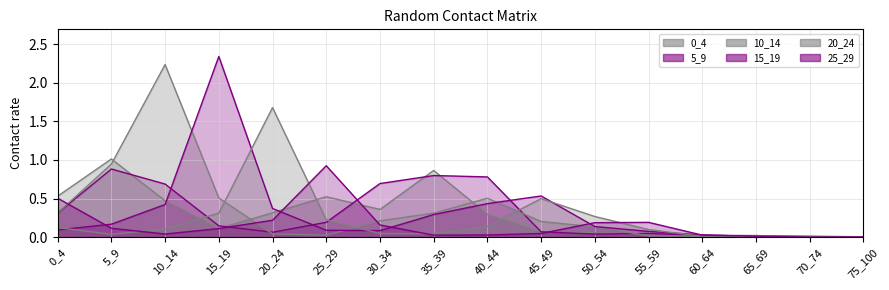

Does the chart display data point markers on the line(s)?

No